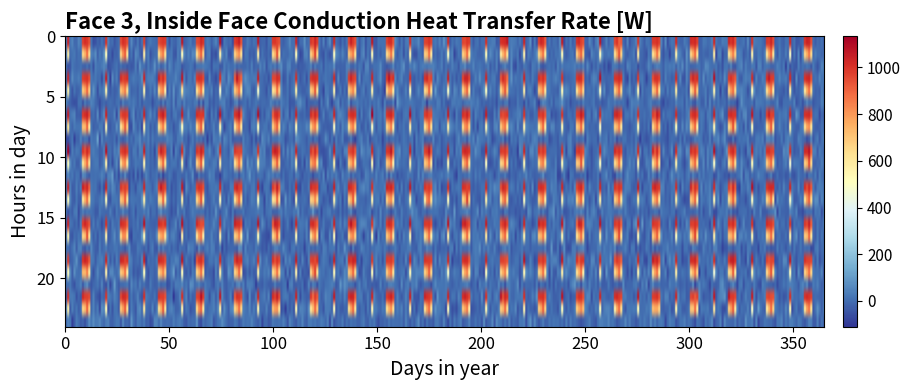

What is the difference between the highest and lowest values at 1?

884.2